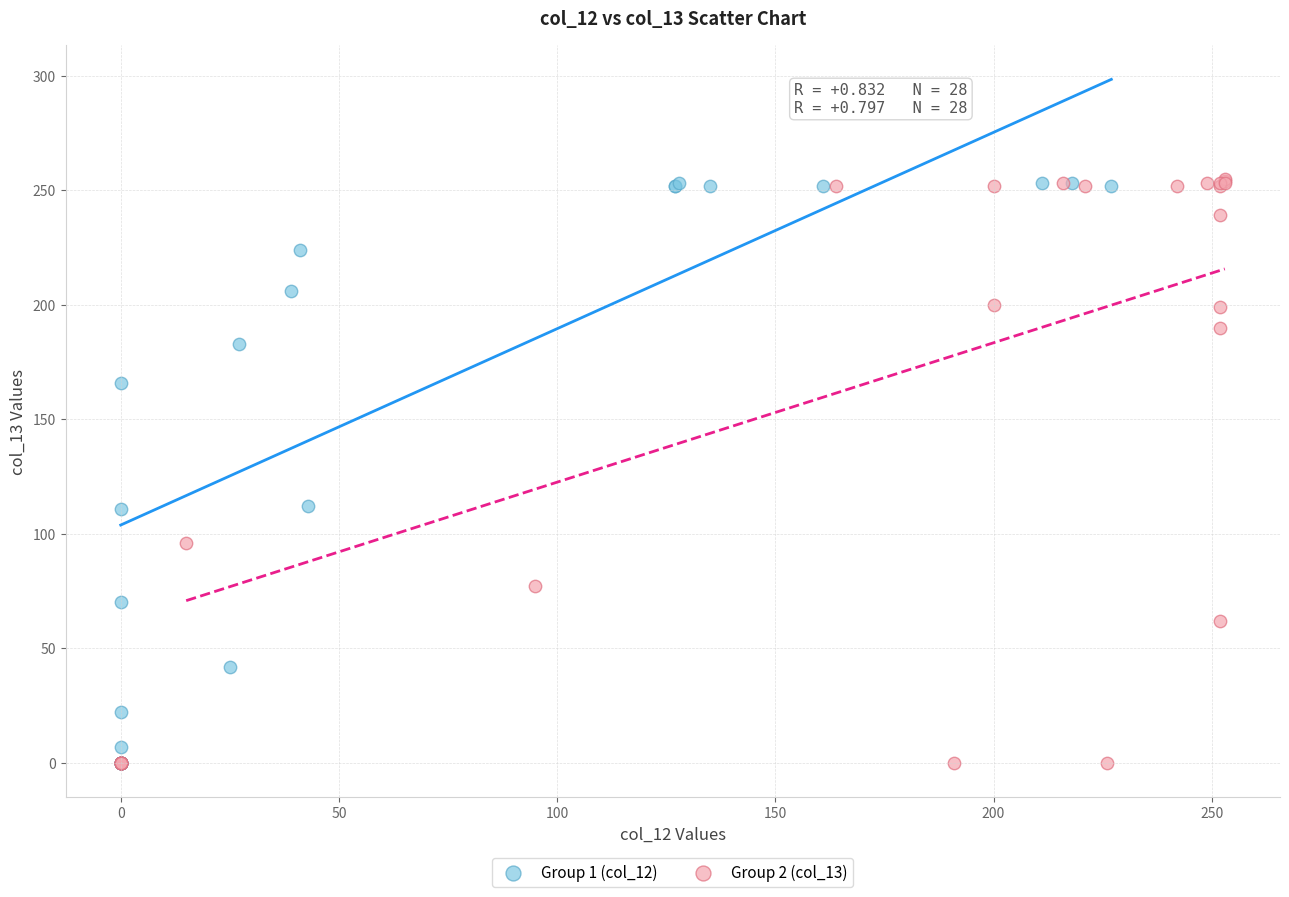

Which series has the largest Y range (max minus min)?

Group 2 (col_13)